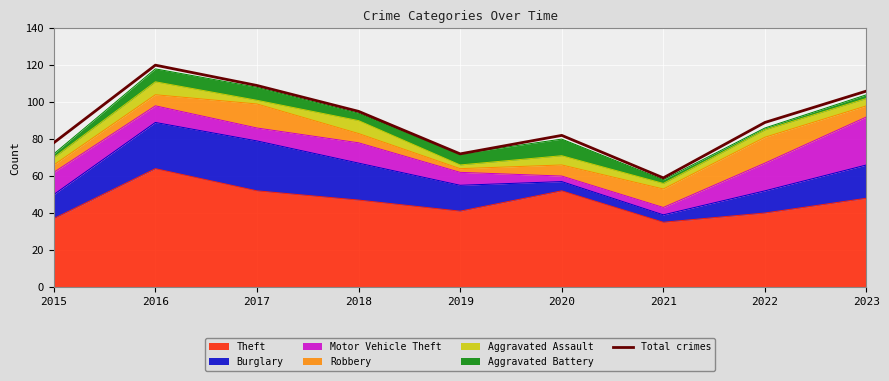

The value at 2015 is 131. True or false?

False